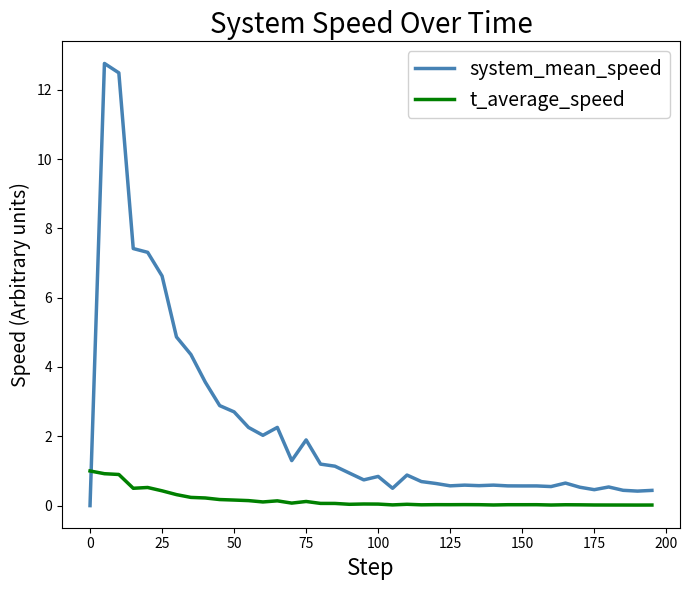

Which series has the widest spread of values?

system_mean_speed